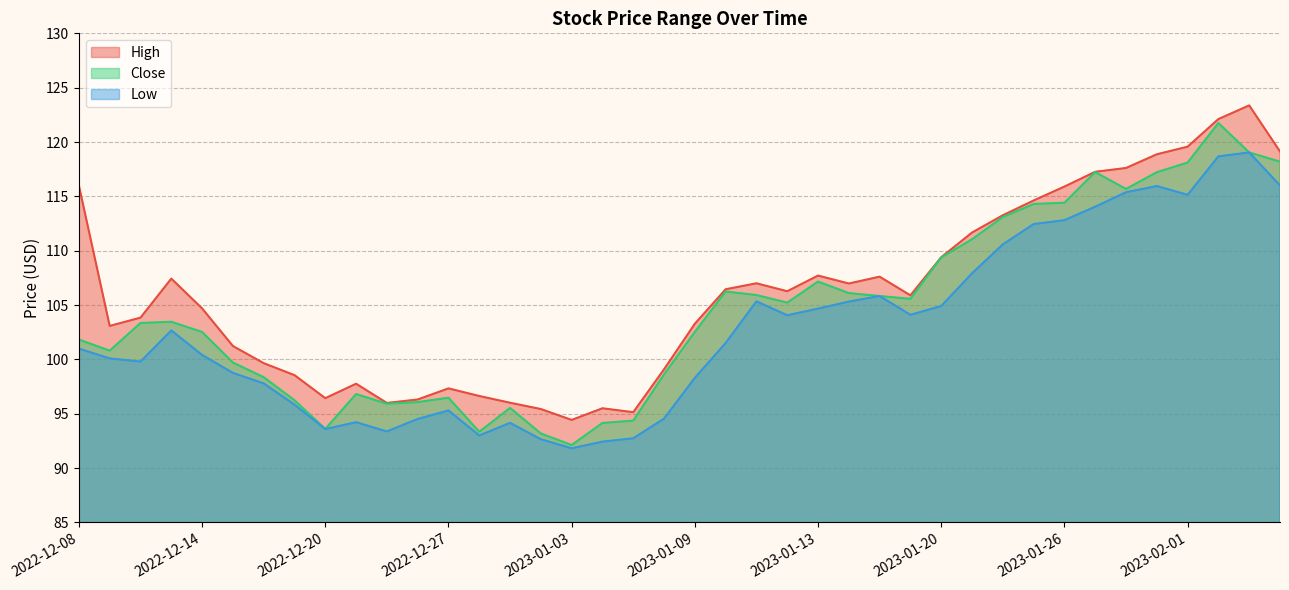

Where does the Low series first go above 101?

2022-12-13